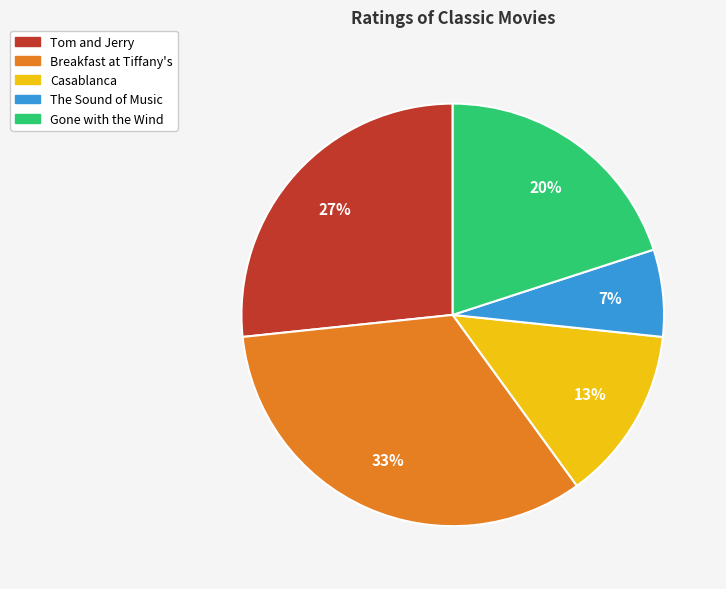

What is the largest slice in the pie chart?

Breakfast at Tiffany's